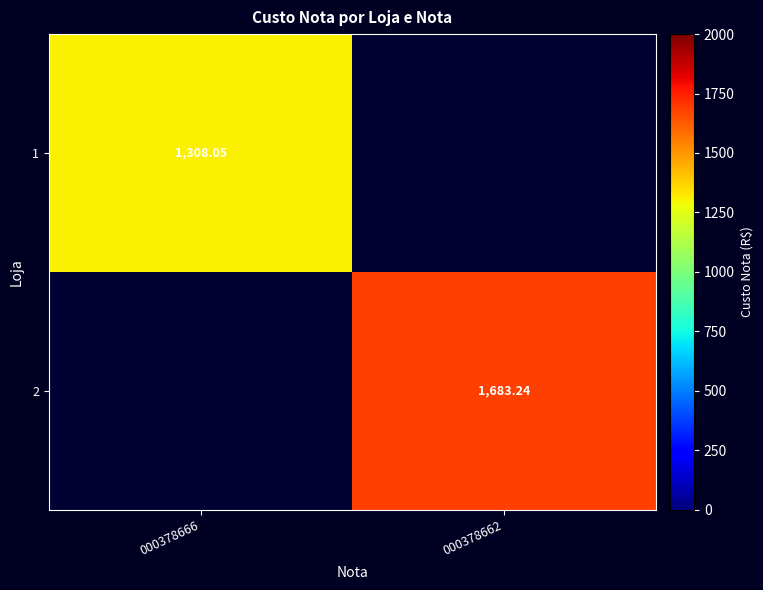

Is the value of 2 at 000378662 greater than the value of 1 at 000378666?

Yes